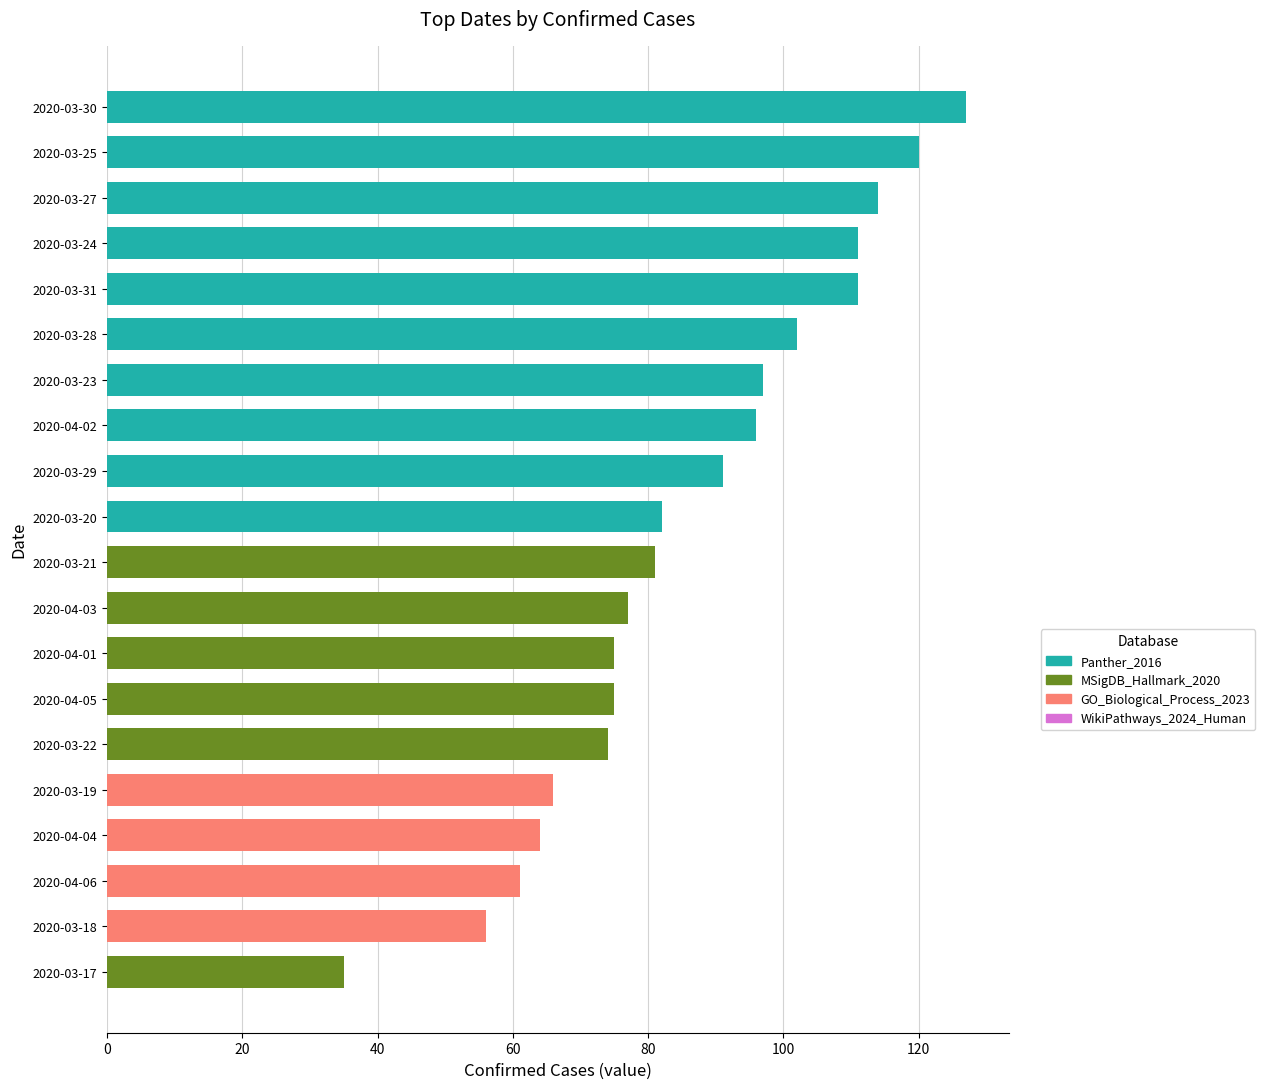

Which has a higher value, 2020-03-27 or 2020-03-18?

2020-03-27